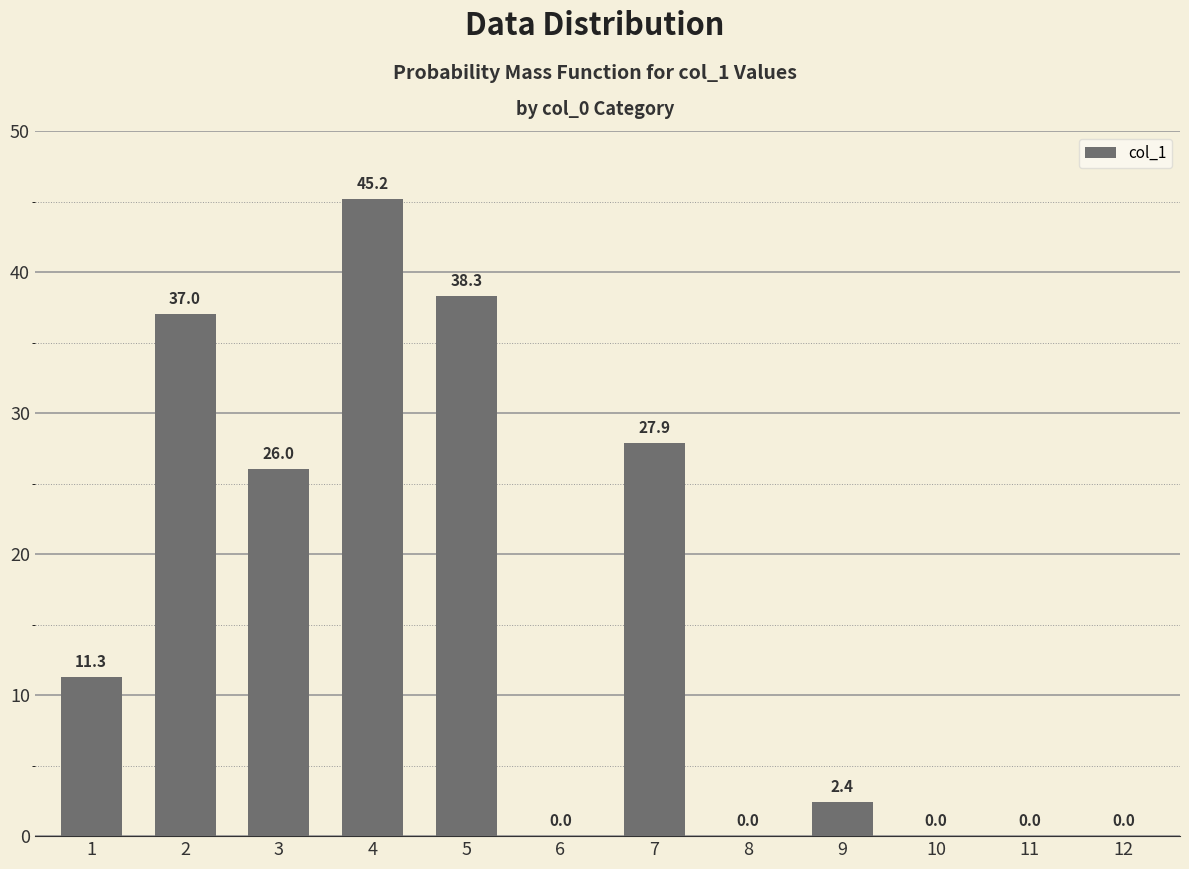

What value does the data have at 1?

11.3